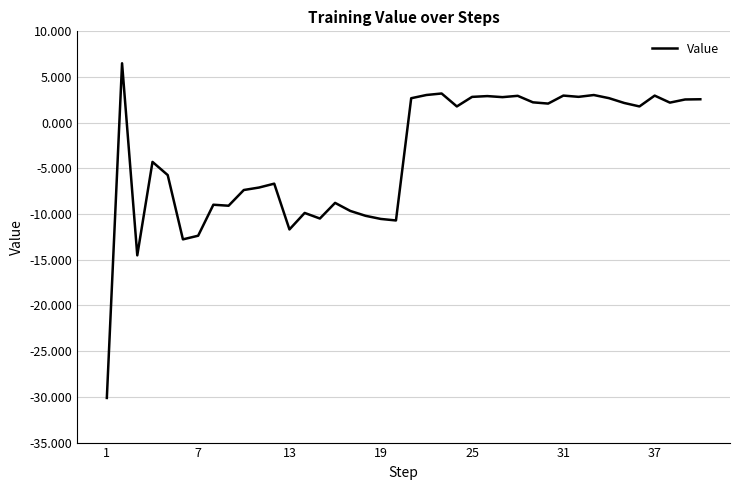

What is the smallest value displayed?

-30.1